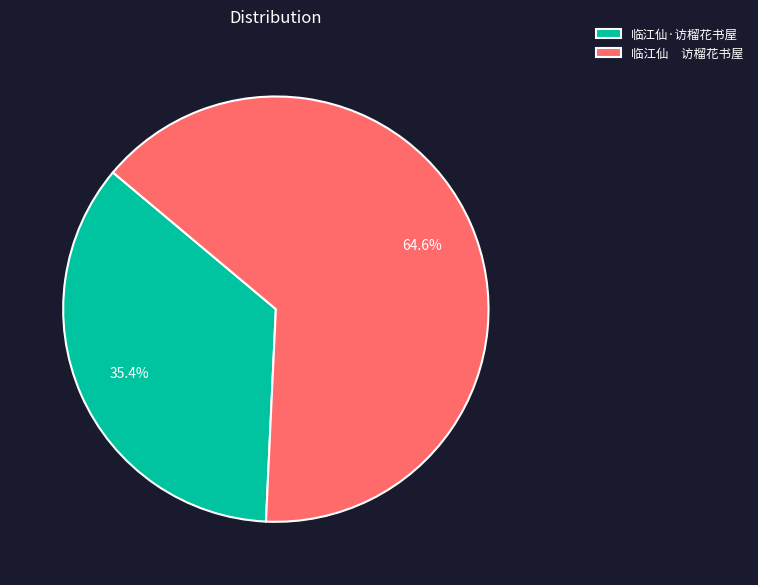

To the nearest percent, what portion does 临江仙·访榴花书屋 represent?

35%